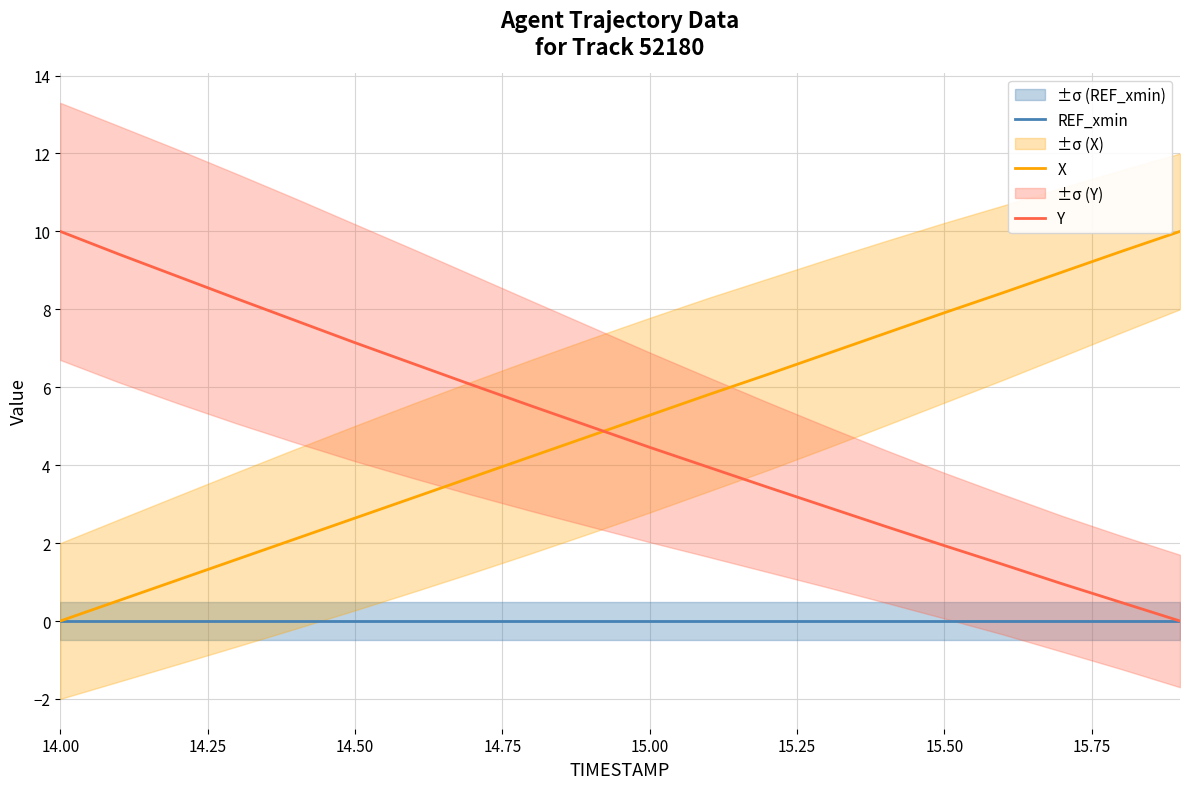

What is the maximum value for Y?

10.0